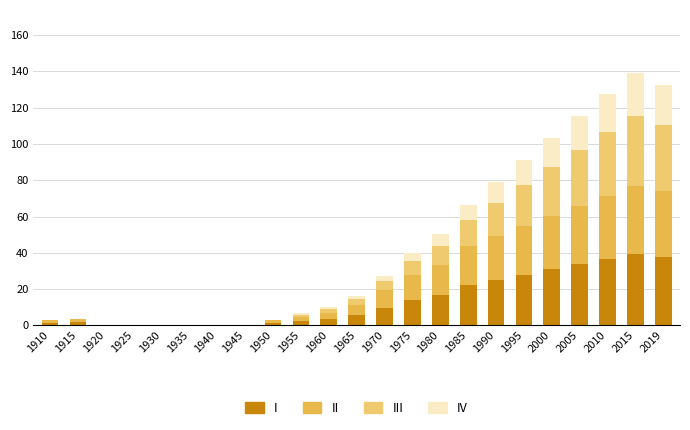

The I series shows 50.4 at 2010. True or false?

False